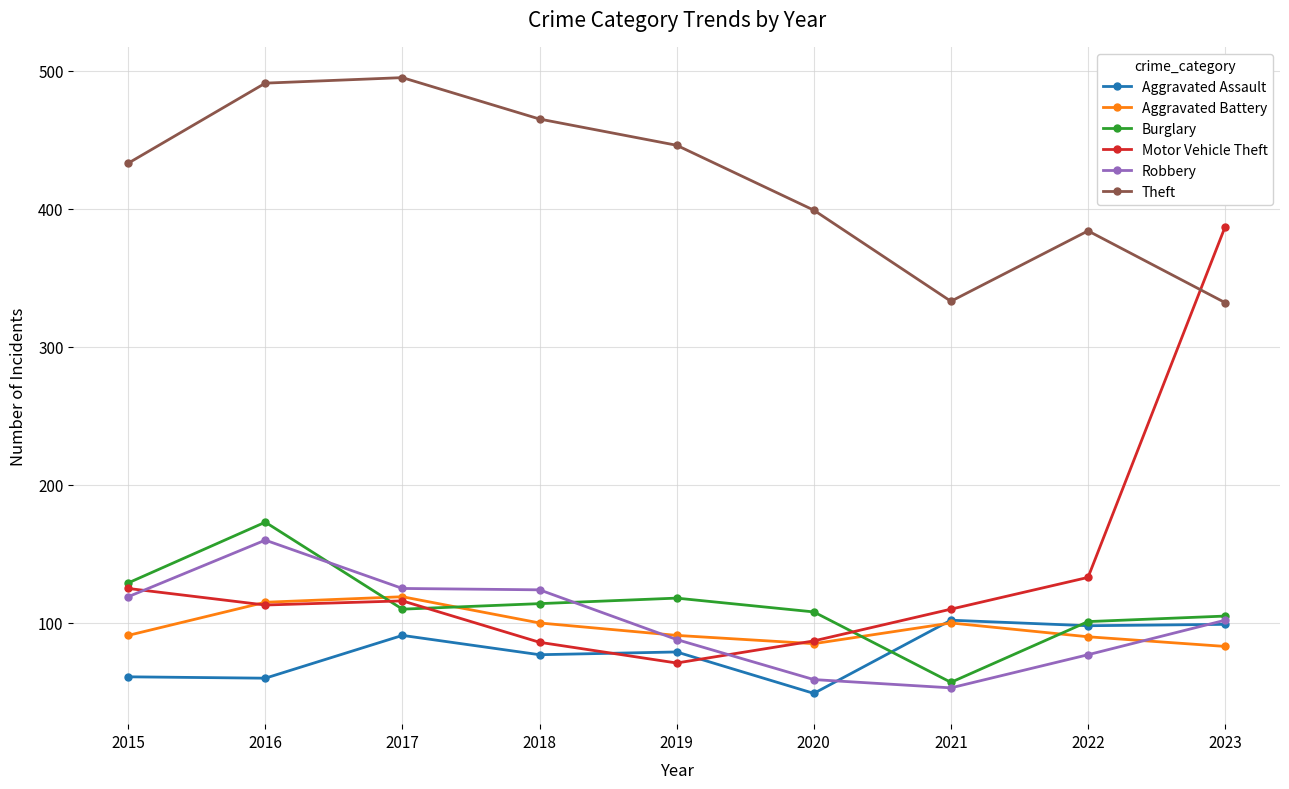

How many values in the Theft series are below 433?

4